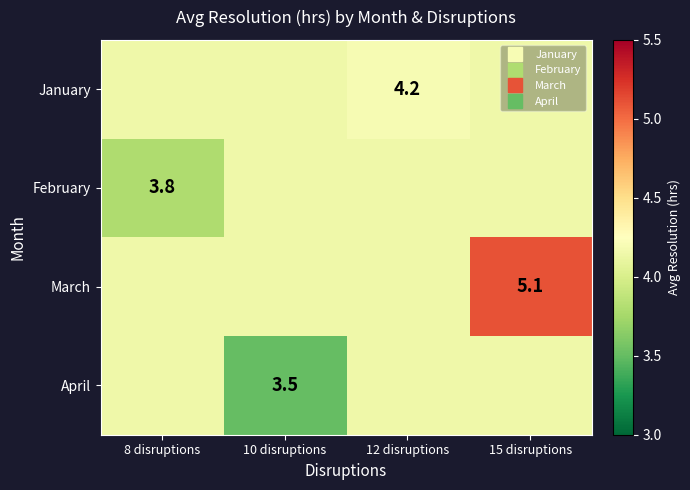

How many January values are between 4 and 5?

4